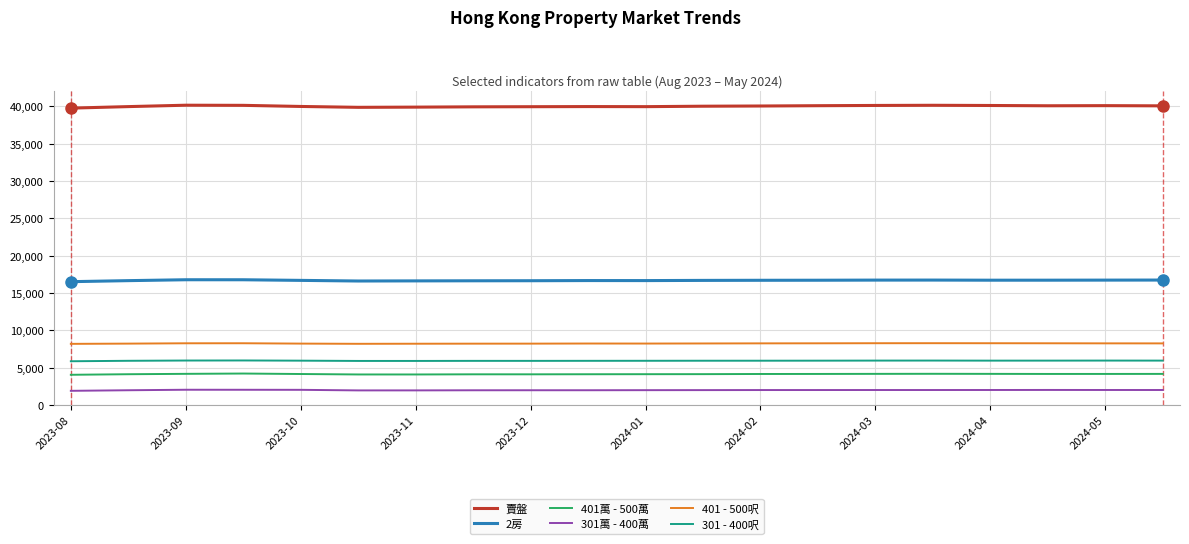

Which series has the widest spread of values?

賣盤